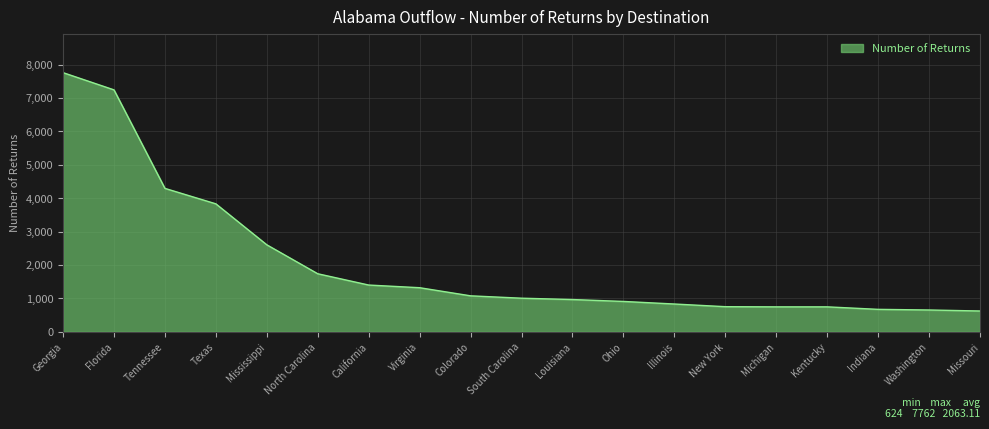

What is the difference between the maximum and minimum values?

7138